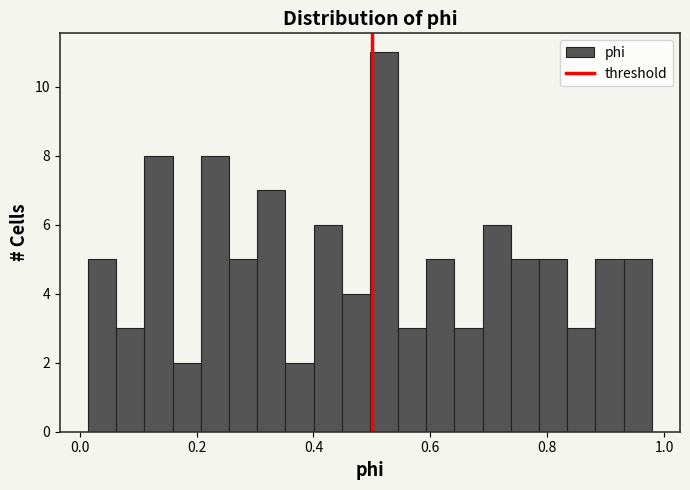

Around what value on the x-axis is the tallest bar? Give the approximate position of its centre, as read against the axis.

0.52